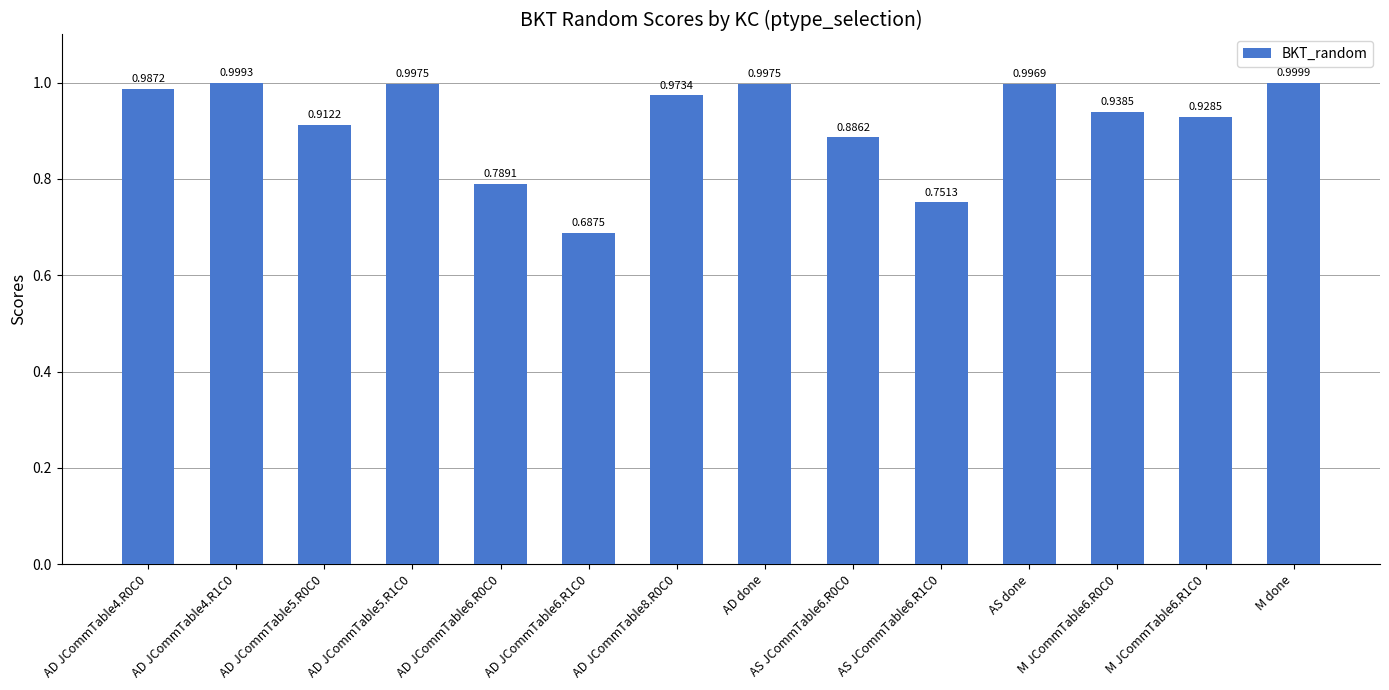

What is the label of the 4th bar from the right?

AS done